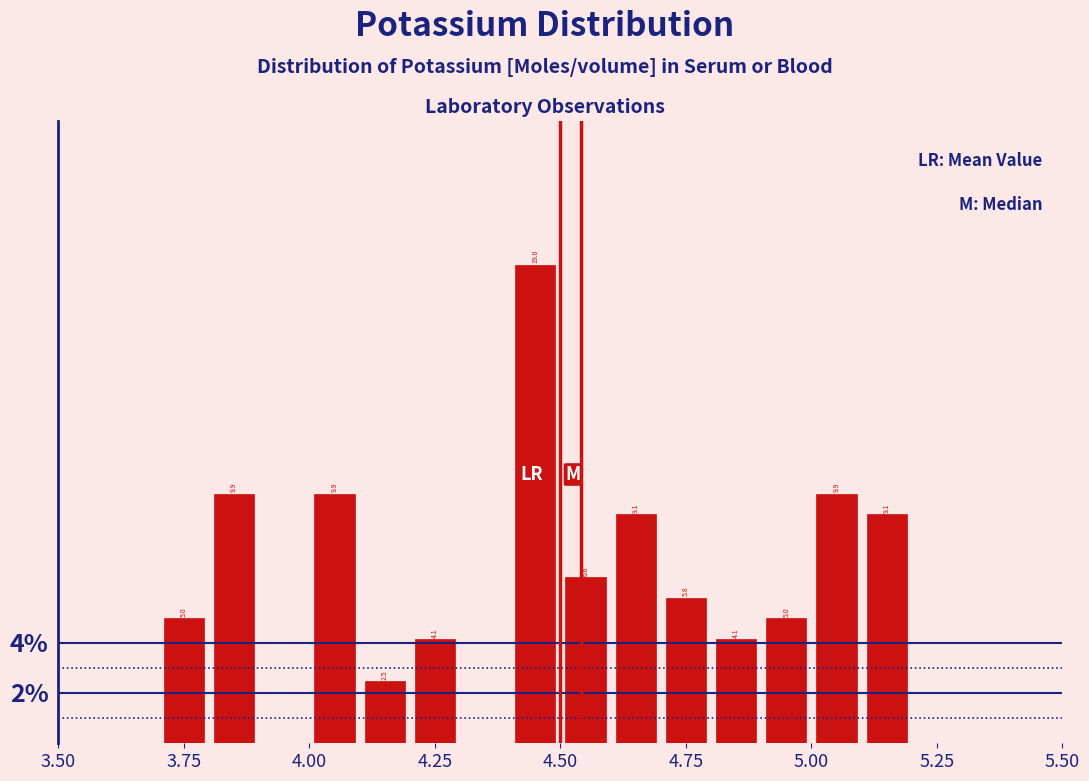

Around what value on the x-axis is the tallest bar? Give the approximate position of its centre, as read against the axis.

4.45